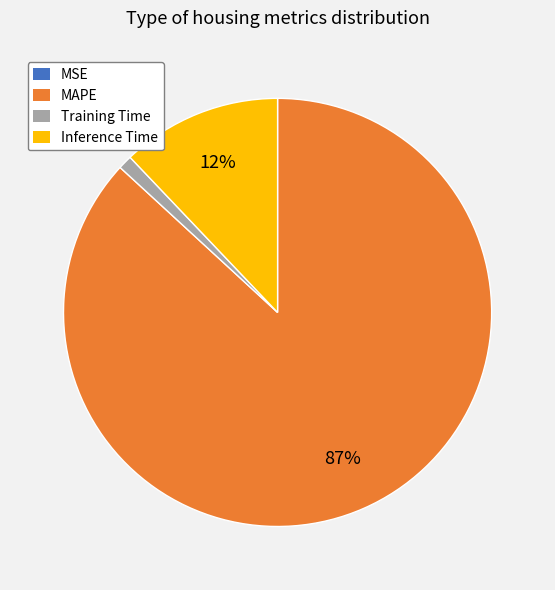

To the nearest percent, what is the combined percentage of Training Time and Inference Time?

13%